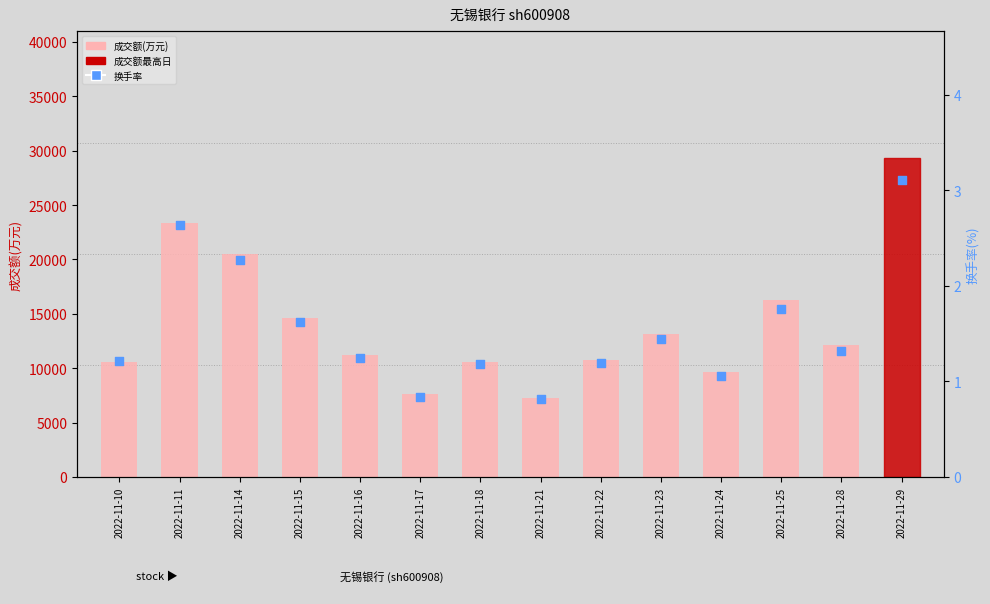

What are all the series names shown in the legend?

成交额(万元), 换手率